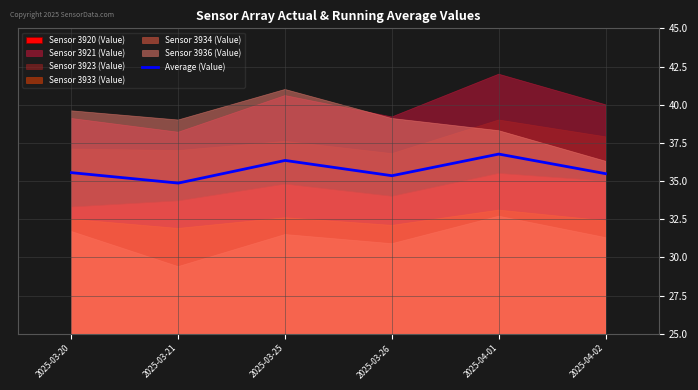

Which has a higher value, 2025-04-01 or 2025-03-20?

2025-04-01